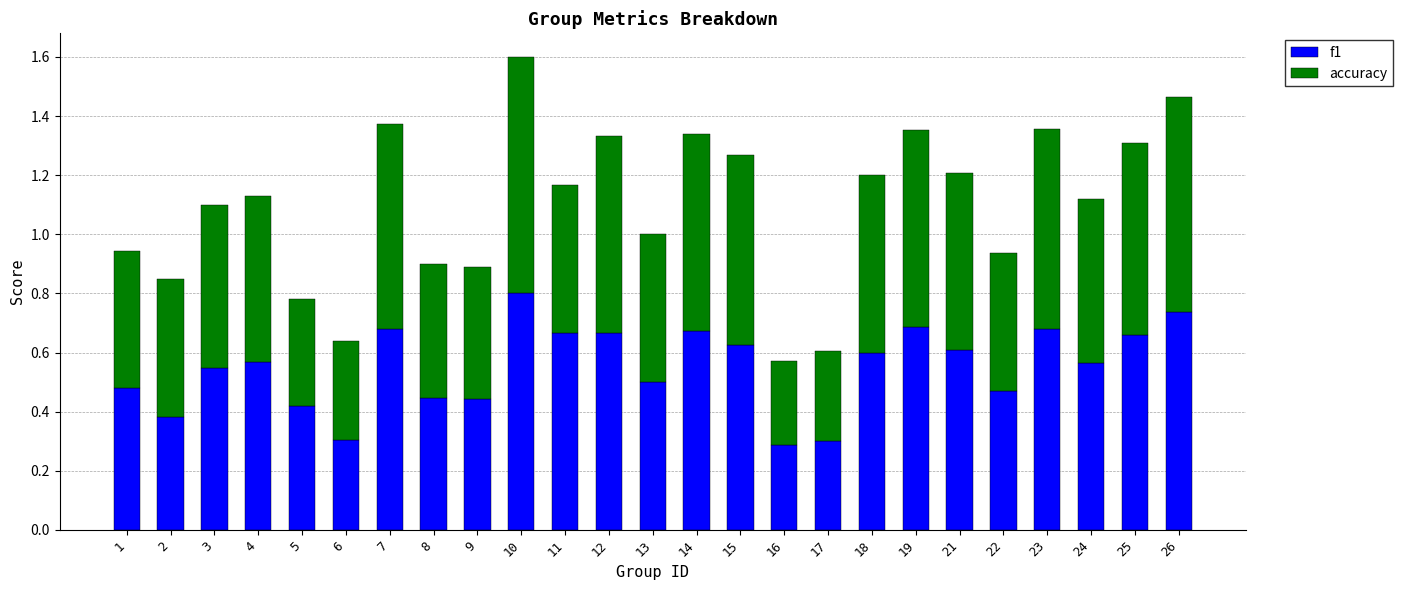

Which category has the highest value in the f1 series?

10